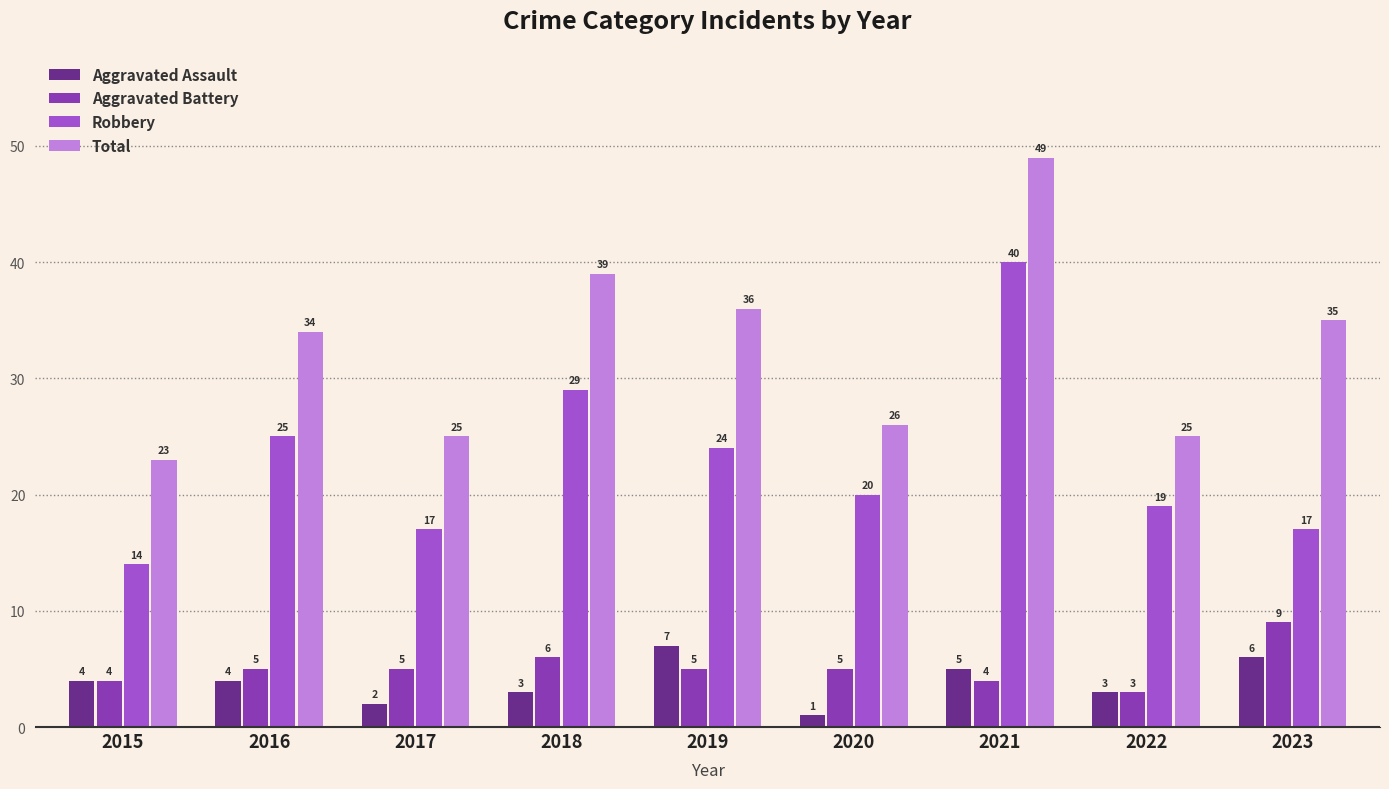

What is the spread (max minus min) of values at 2021?

45